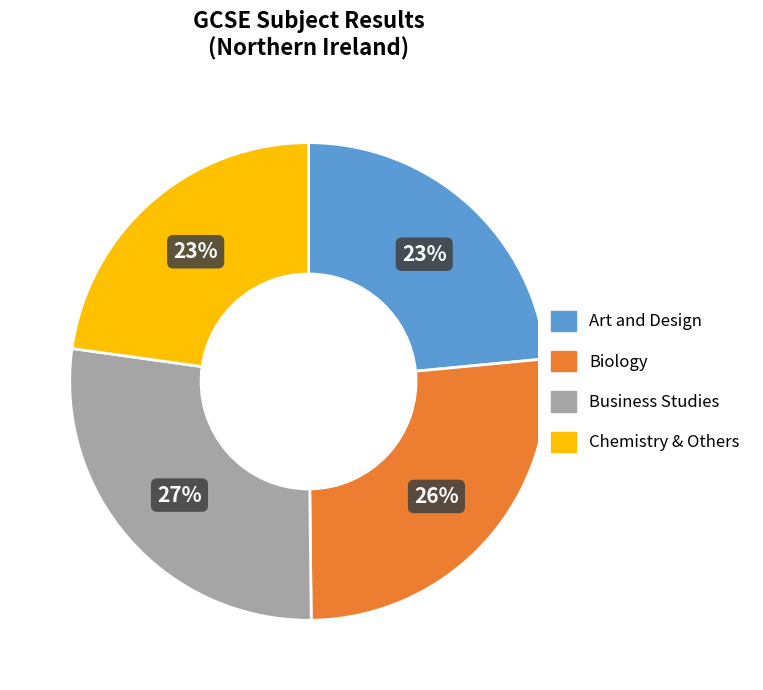

To the nearest percent, what is the average slice percentage?

25%